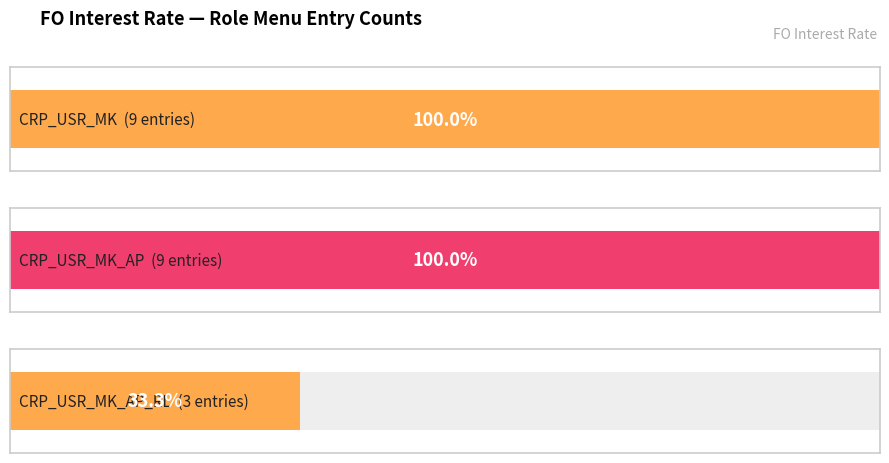

Read the value at 1.

9